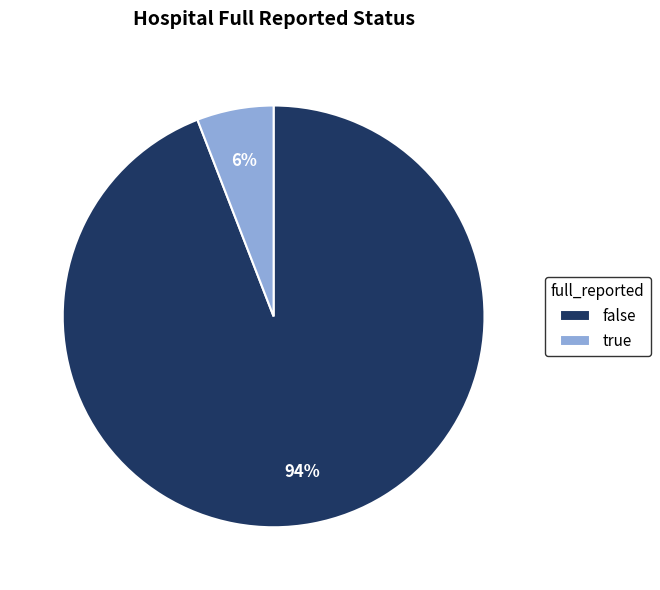

To the nearest percent, what percentage of the pie is false?

94%